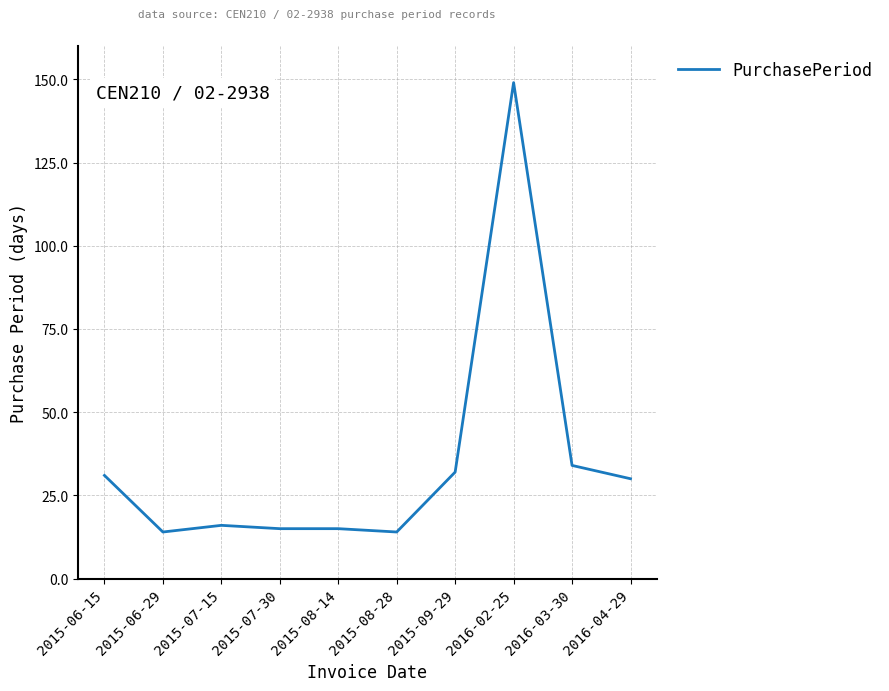

What is the change in value from 2015-08-14 to 2016-03-30?

+19